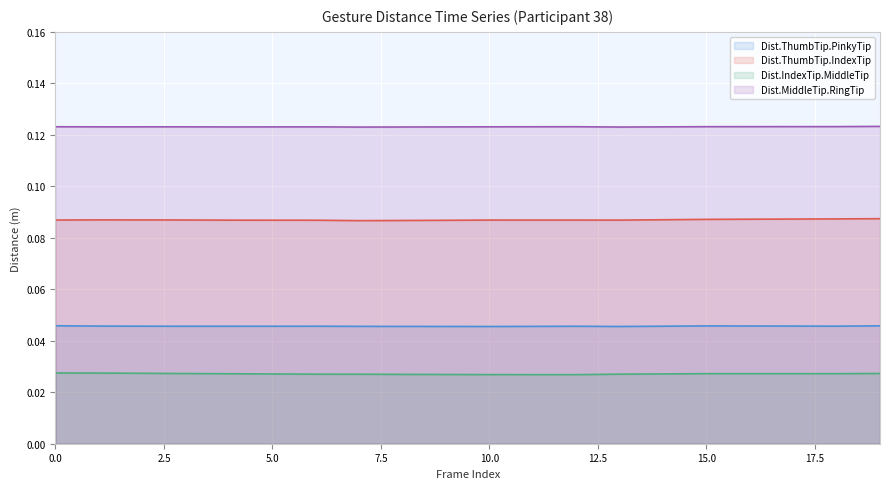

True or false: Dist.MiddleTip.RingTip and Dist.IndexTip.MiddleTip cross at least once.

False